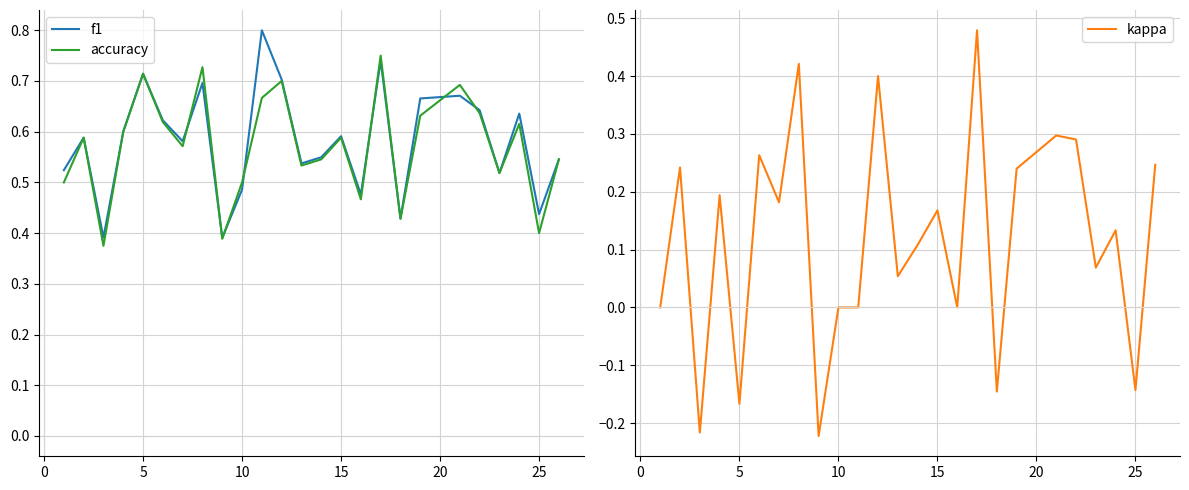

List the series in order of their peak value, highest first.

f1, accuracy, kappa